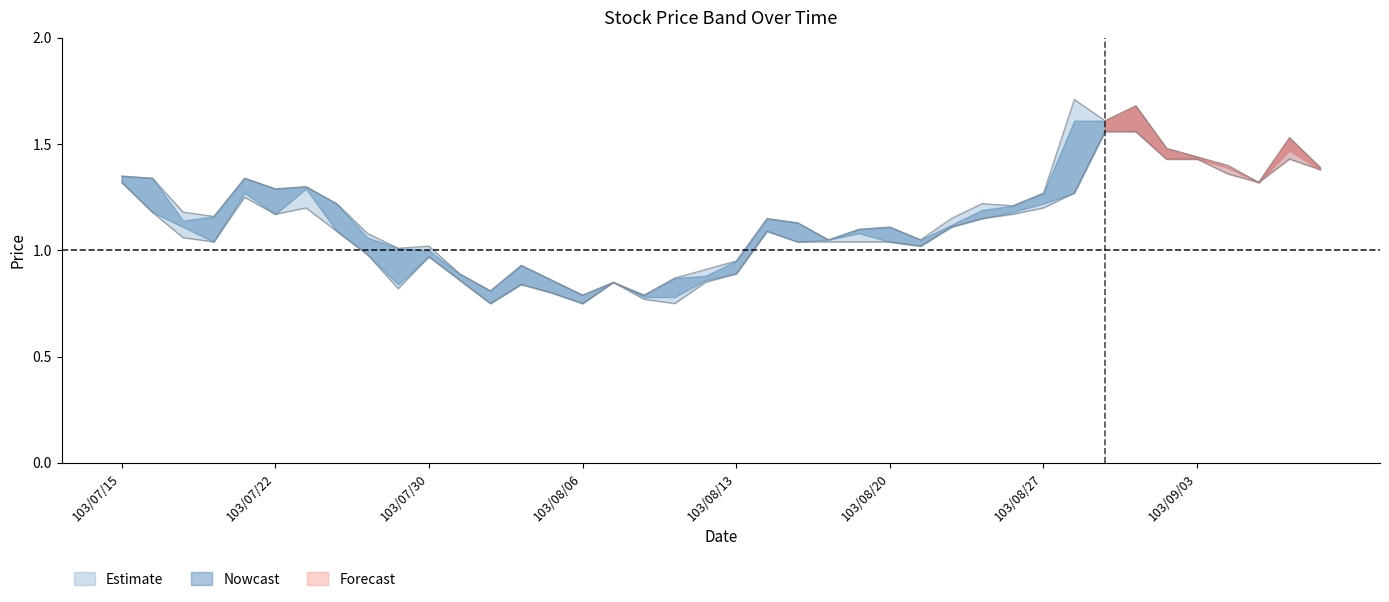

Does the chart display data point markers on the line(s)?

No